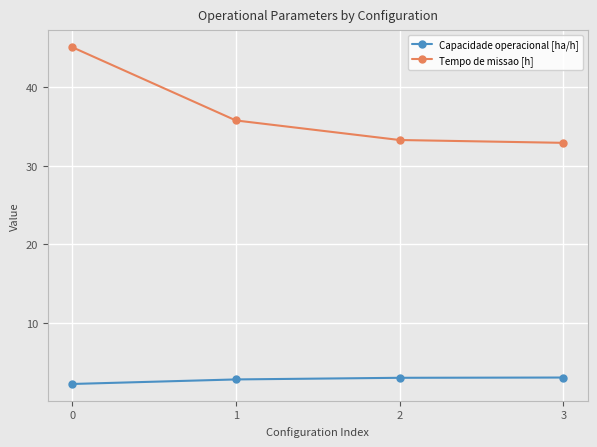

True or false: Tempo de missao [h] has more than 0 interior local peaks.

False